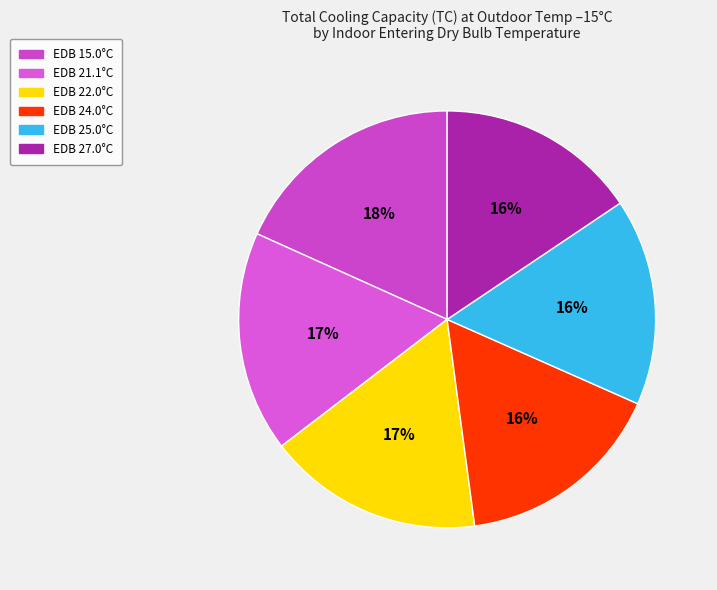

How many segments does this pie chart have?

6